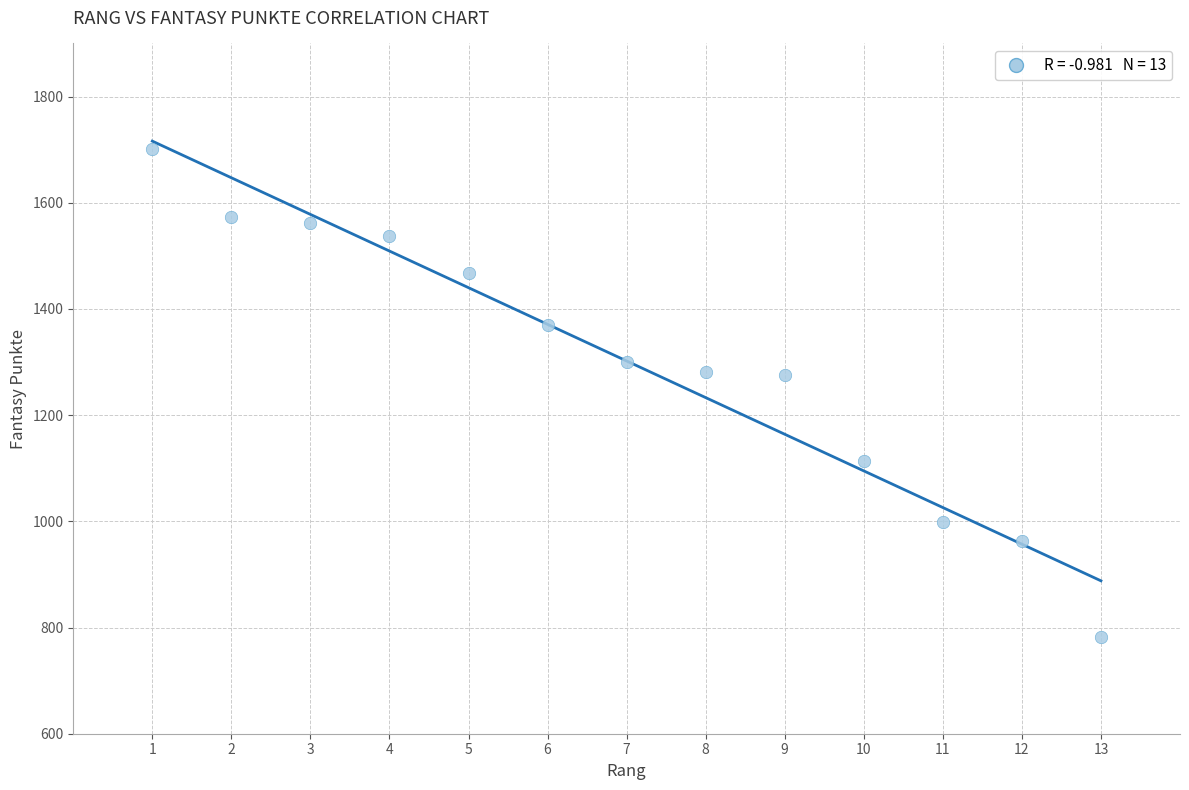

What is the range of X values (max minus min)?

12